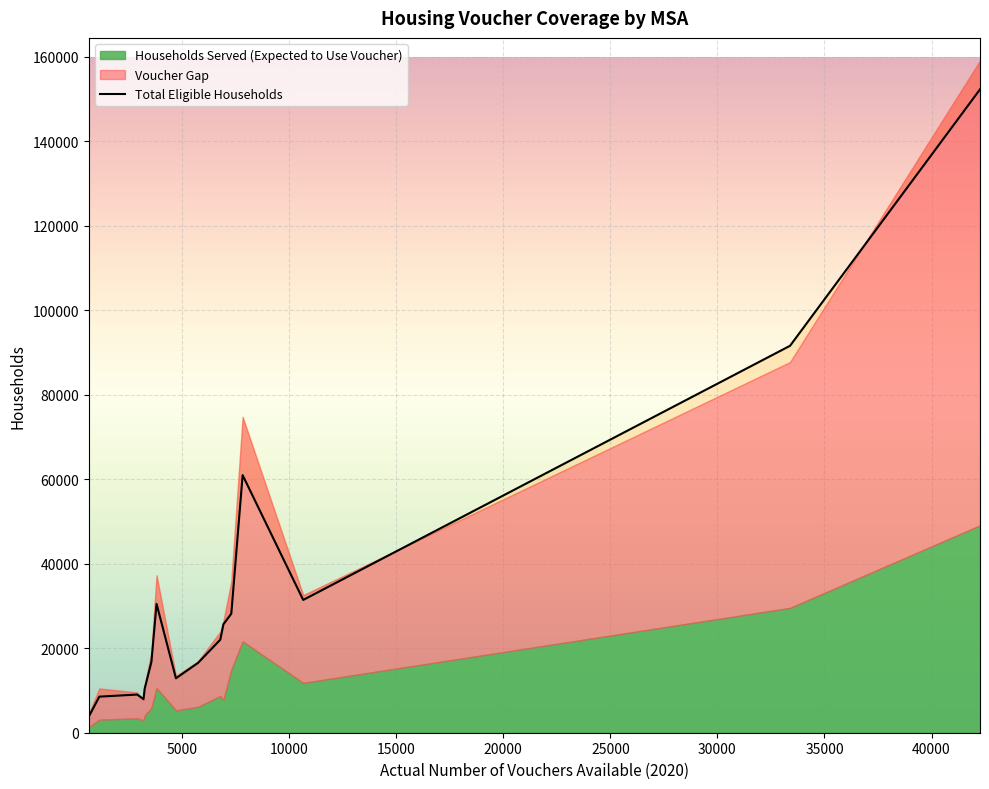

Which series has the widest spread of values?

Total Eligible Households